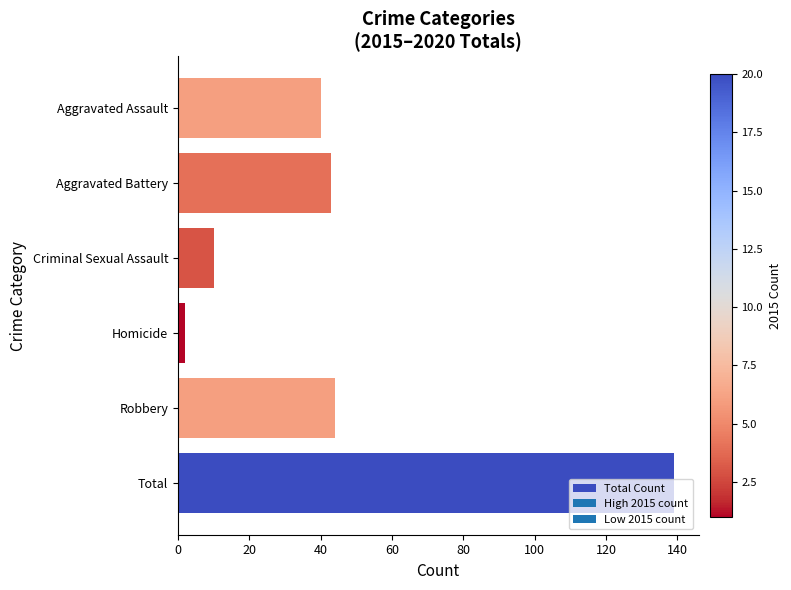

True or false: the data shows 139 at Total.

True